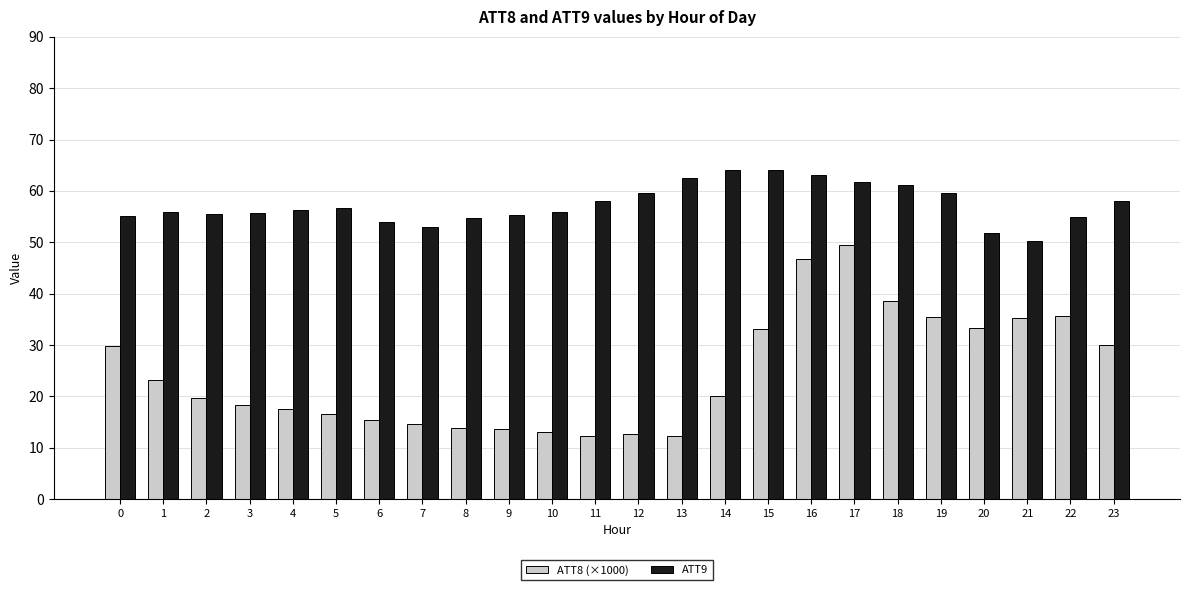

What is the sum of all ATT9 values?

1376.8